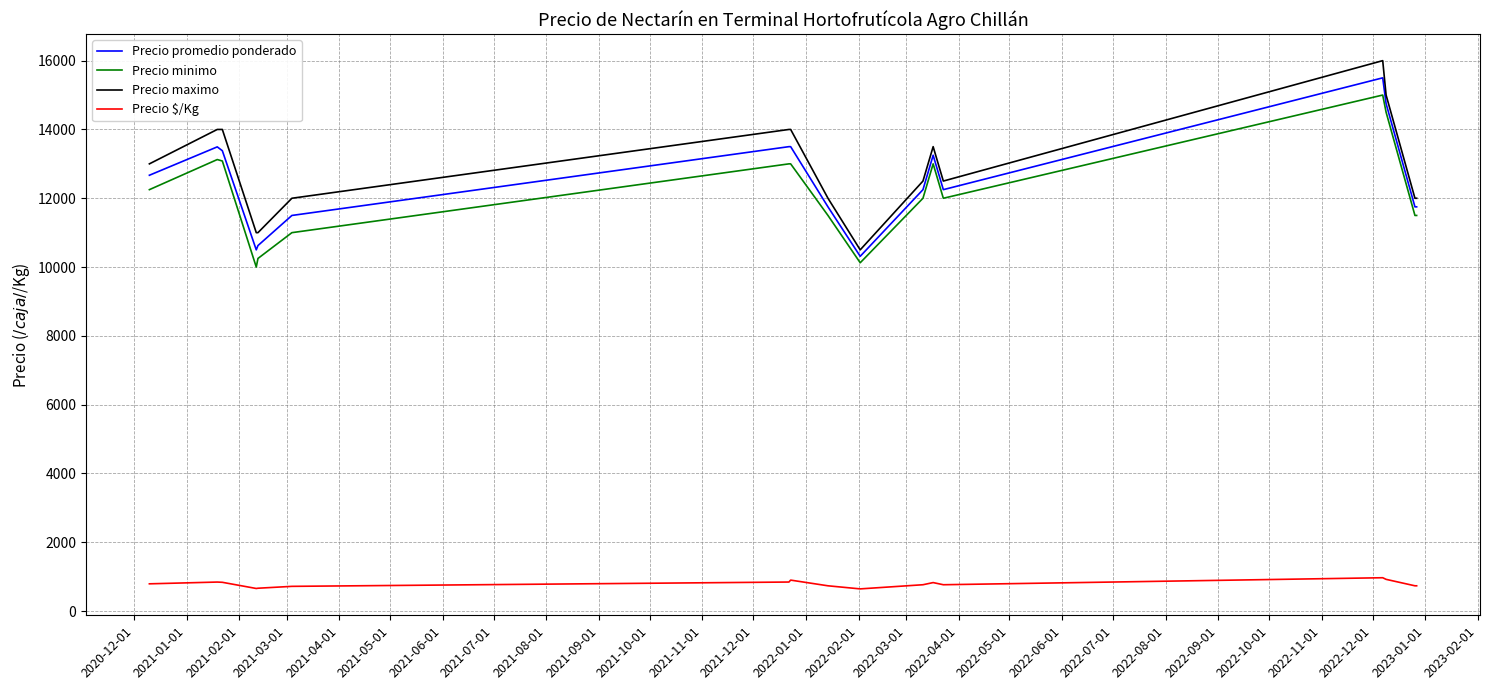

True or false: Precio $/Kg has more than 2 points higher than both neighbors.

True